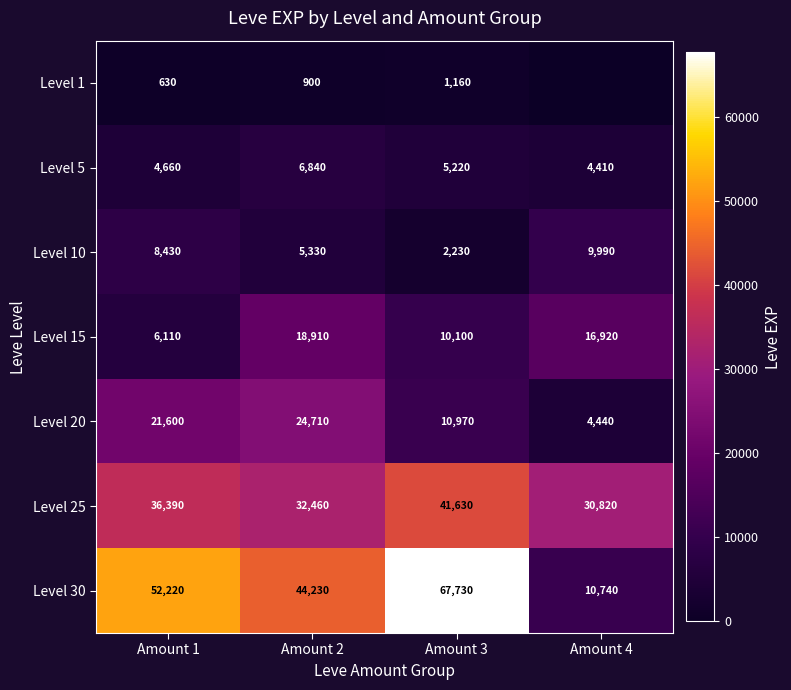

The value of Level 25 at Amount 3 is 66457. True or false?

False